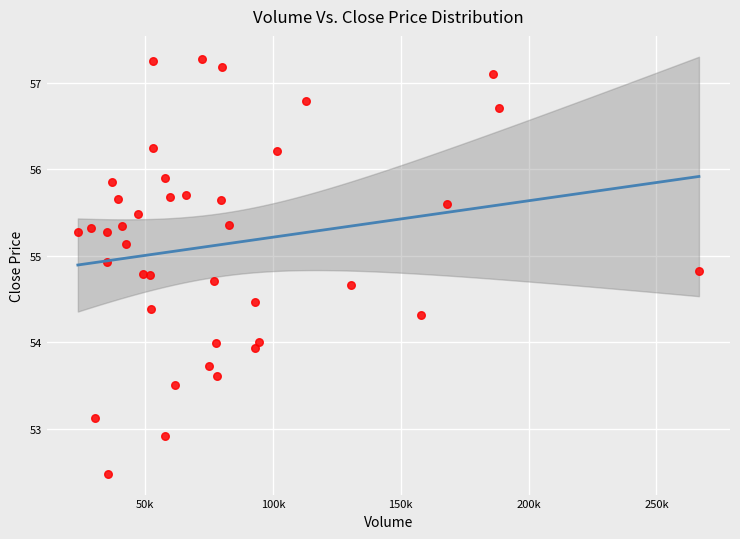

What is the range of Y values (max minus min)?

4.8